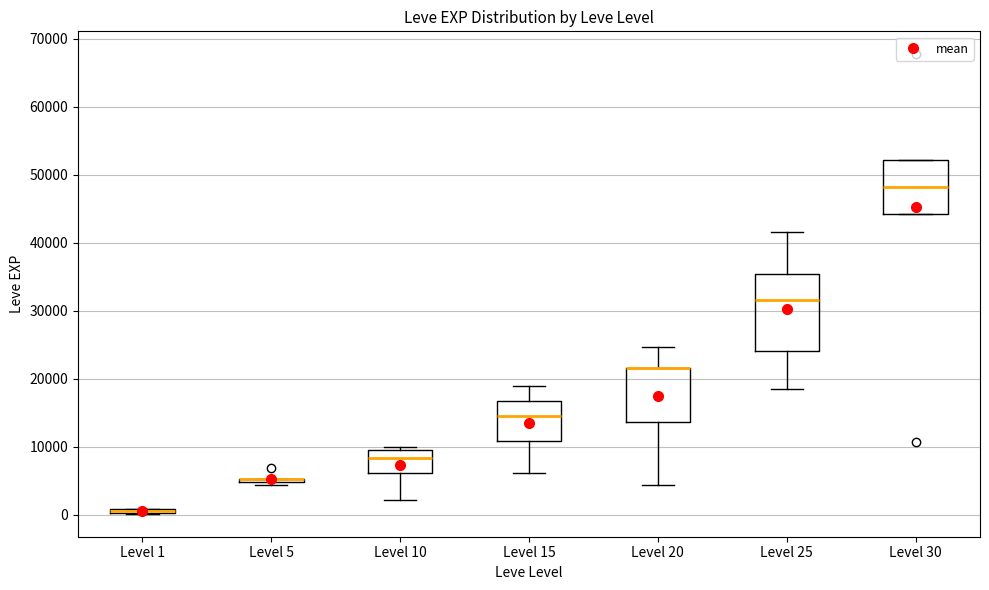

Which box is the tallest, from its lower edge to its upper edge?

Level 25